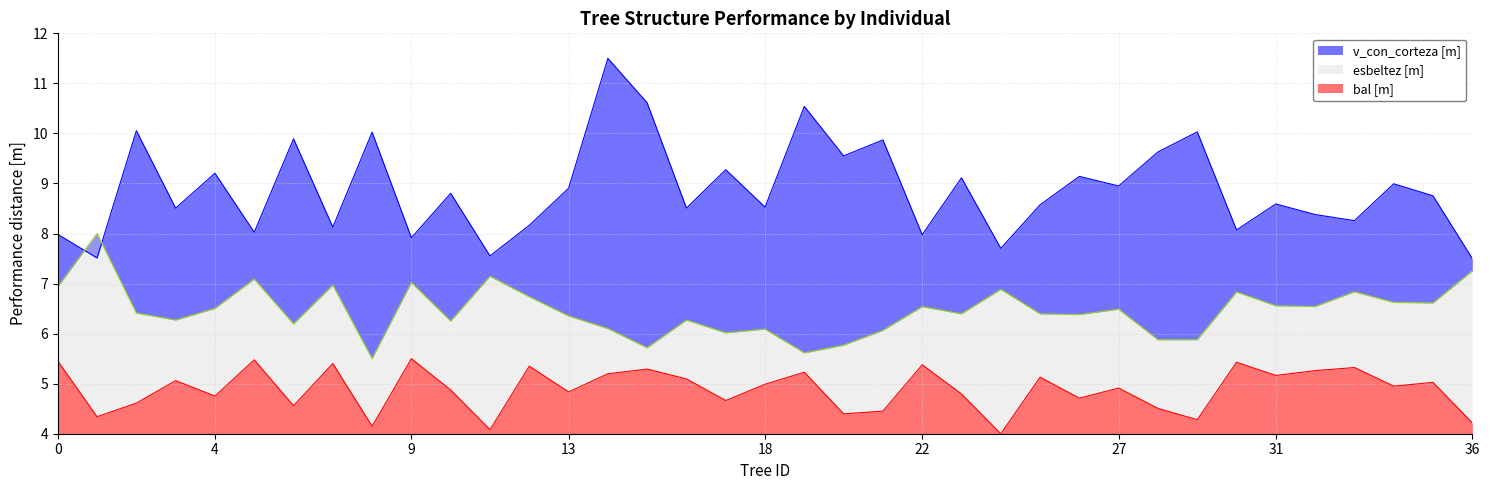

What is the value of the v_con_corteza point at the 6th from the left?

8.0